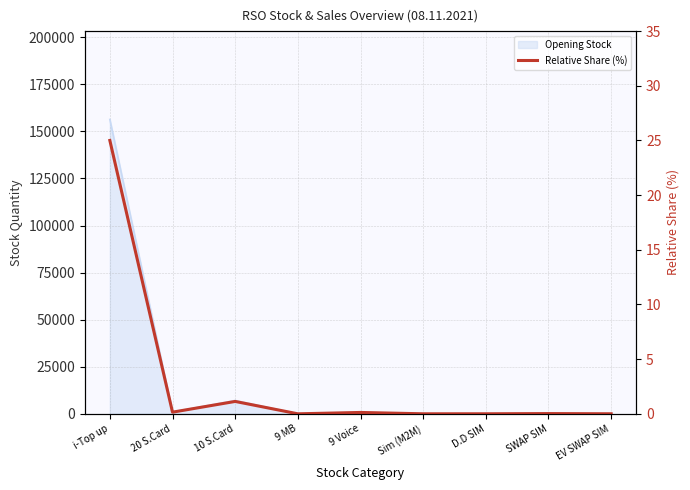

Which has a higher value, EV SWAP SIM or D.D SIM?

EV SWAP SIM